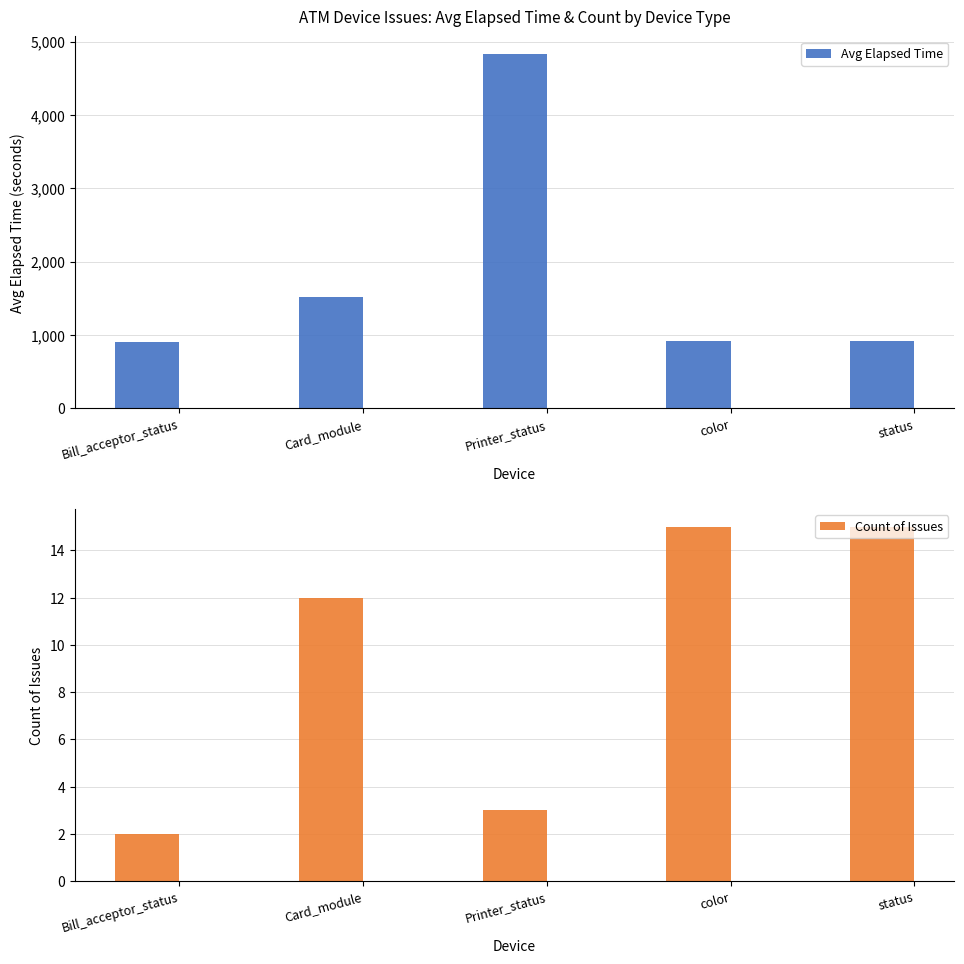

True or false: Avg Elapsed Time has a value of 2344 at Printer_status.

False